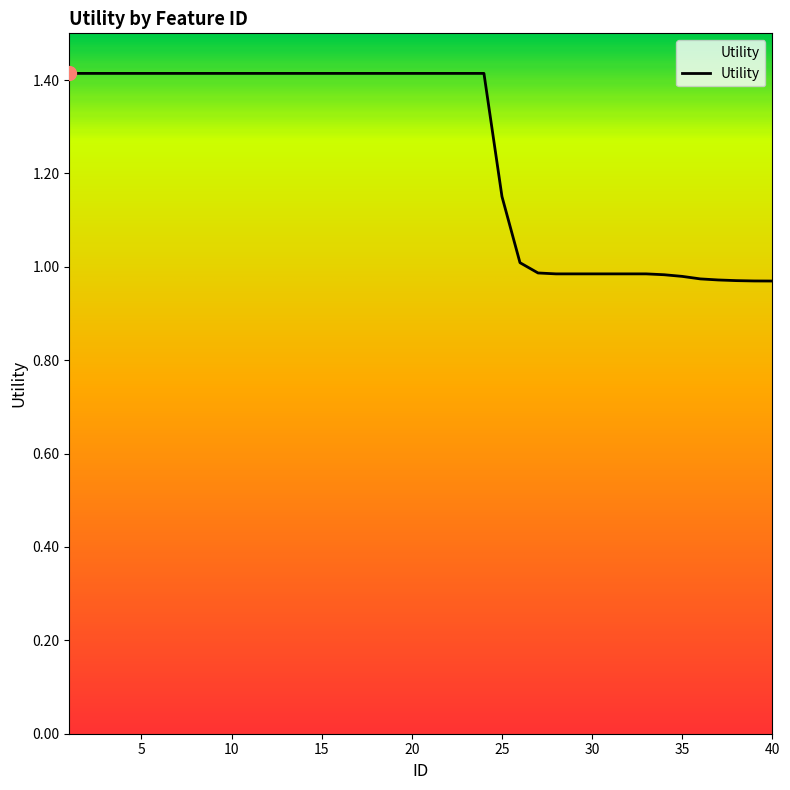

What is the maximum value shown in the chart?

1.4